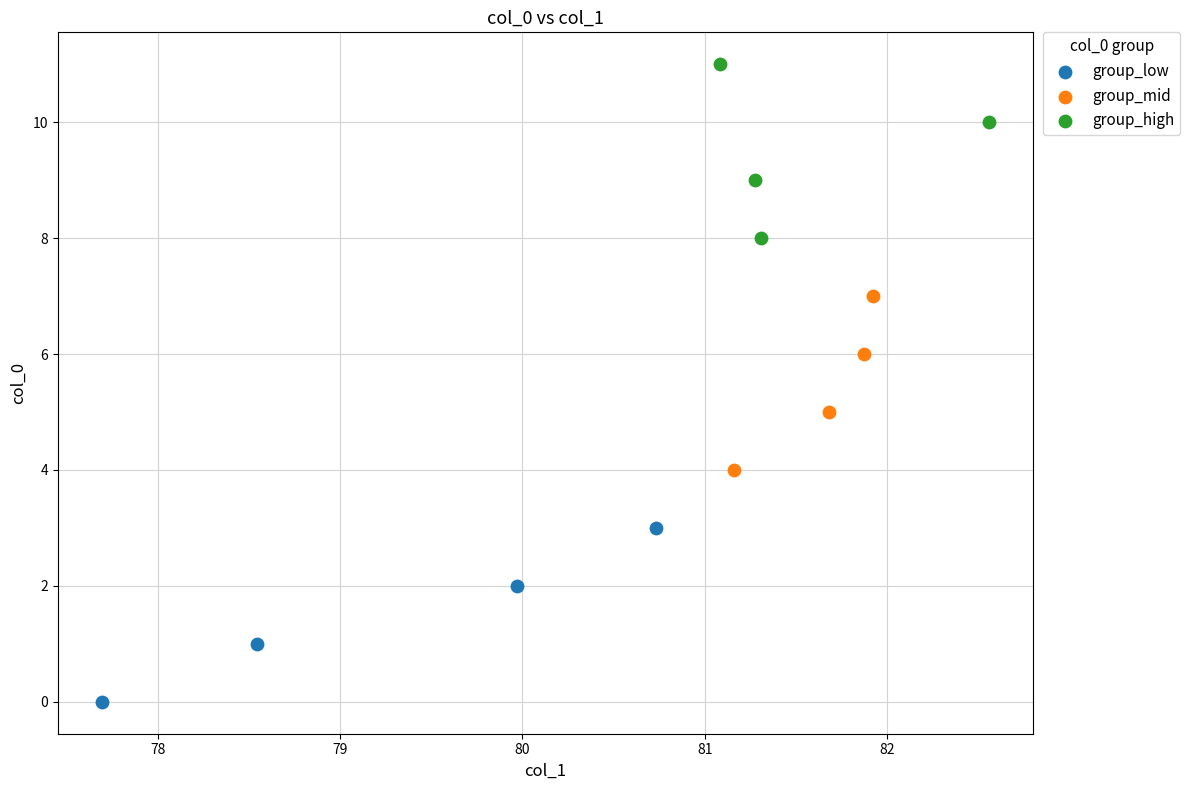

What are all the series names shown in the legend?

group_low, group_mid, group_high